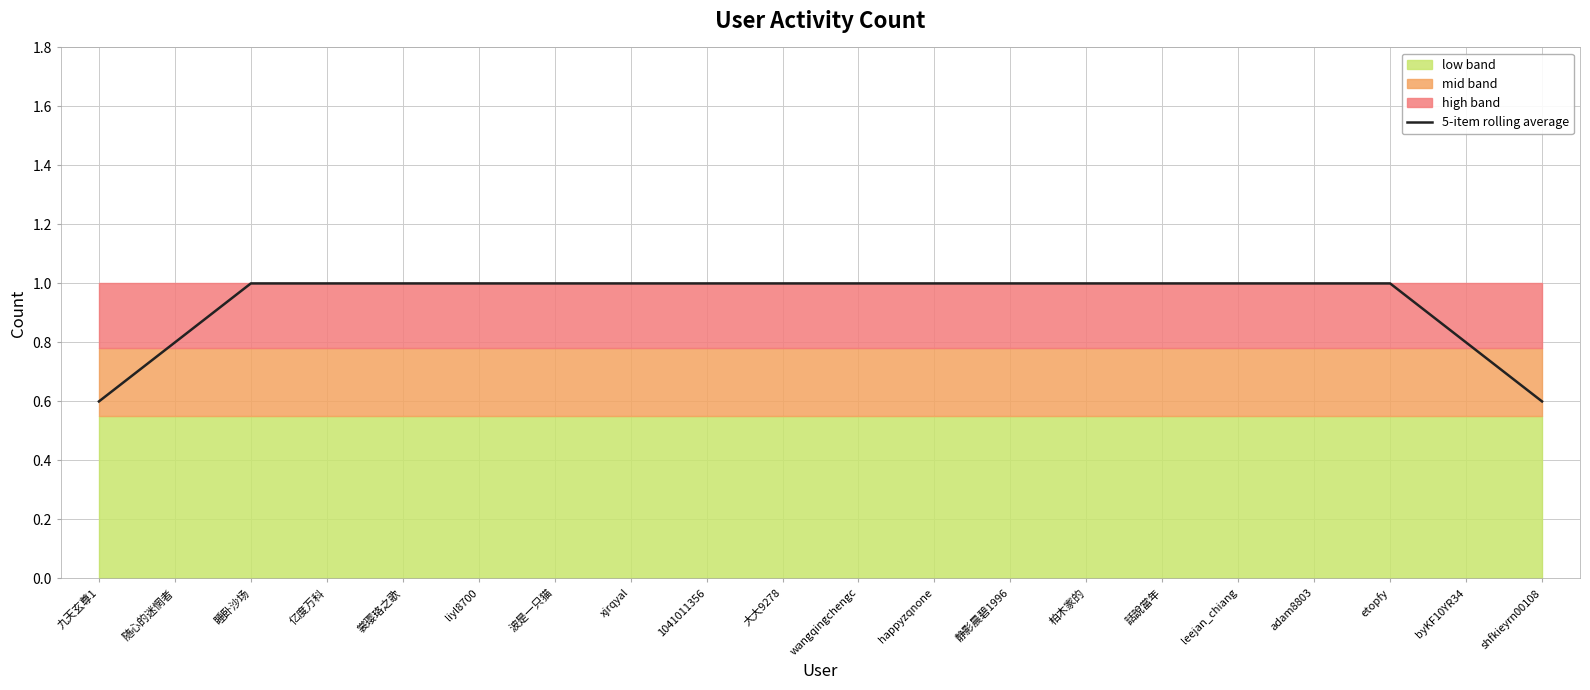

Between 1041011356 and 話說當年, which is larger?

1041011356